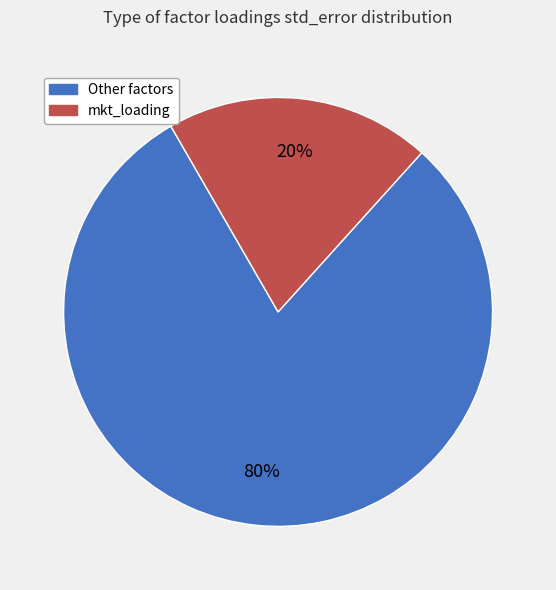

To the nearest percent, what is the average slice percentage?

50%